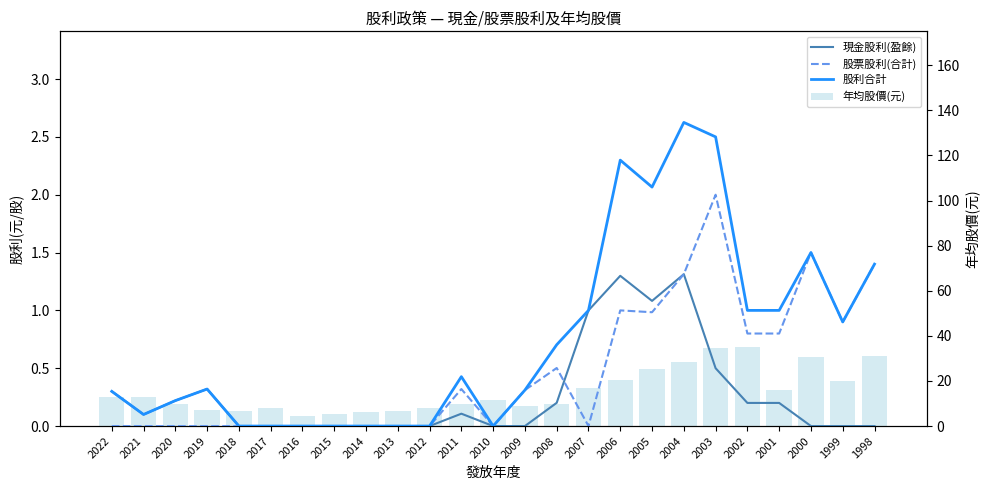

List the labels in order of 股利合計 value, smallest first.

2018, 2017, 2016, 2015, 2014, 2013, 2012, 2010, 2021, 2020, 2022, 2009, 2019, 2011, 2008, 1999, 2007, 2002, 2001, 1998, 2000, 2005, 2006, 2003, 2004